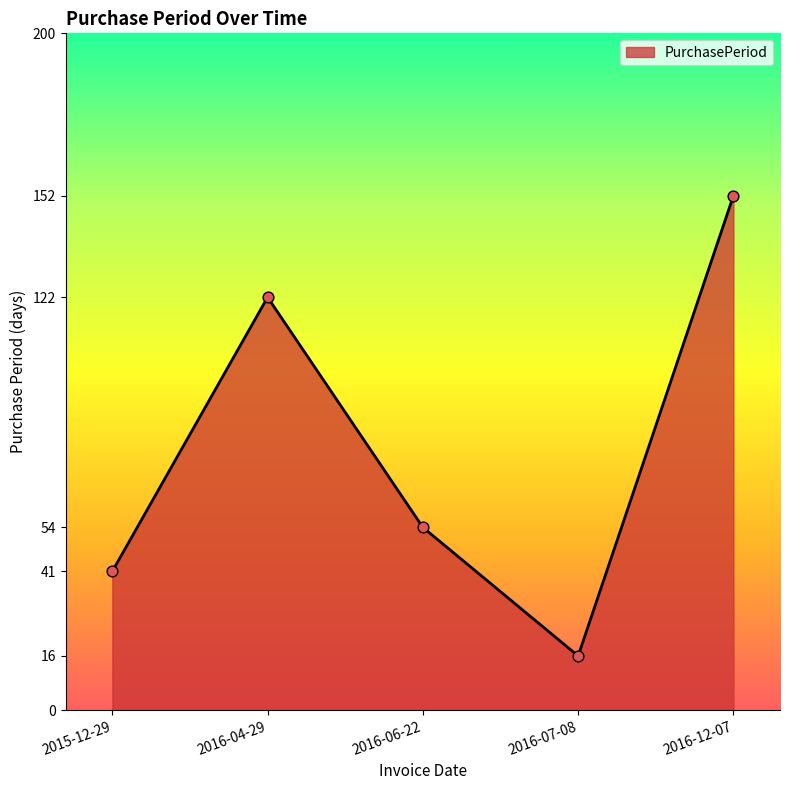

Between 2016-06-22 and 2015-12-29, which is larger?

2016-06-22